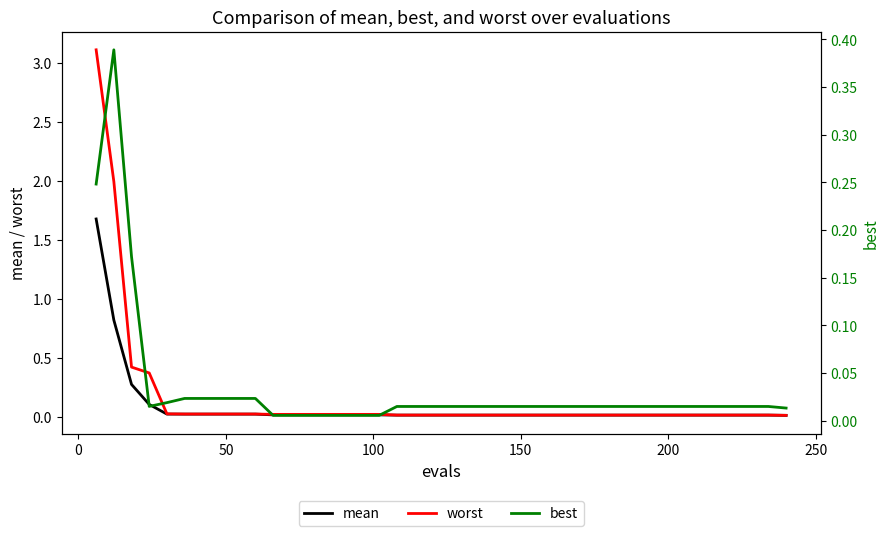

Which series has the widest spread of values?

worst